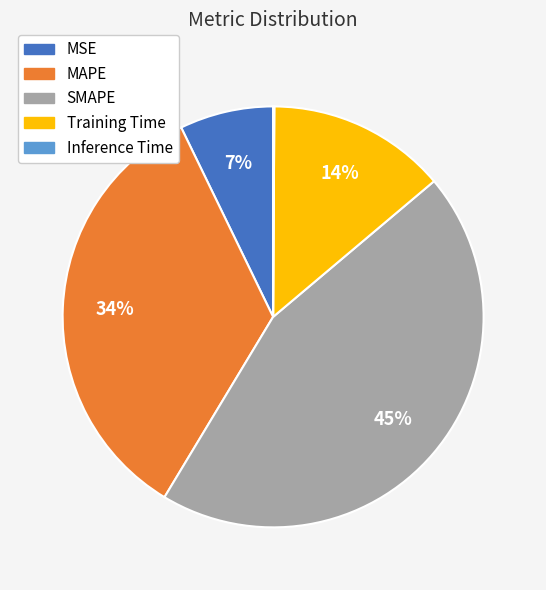

Combined, do MSE and MAPE account for over 50%?

No